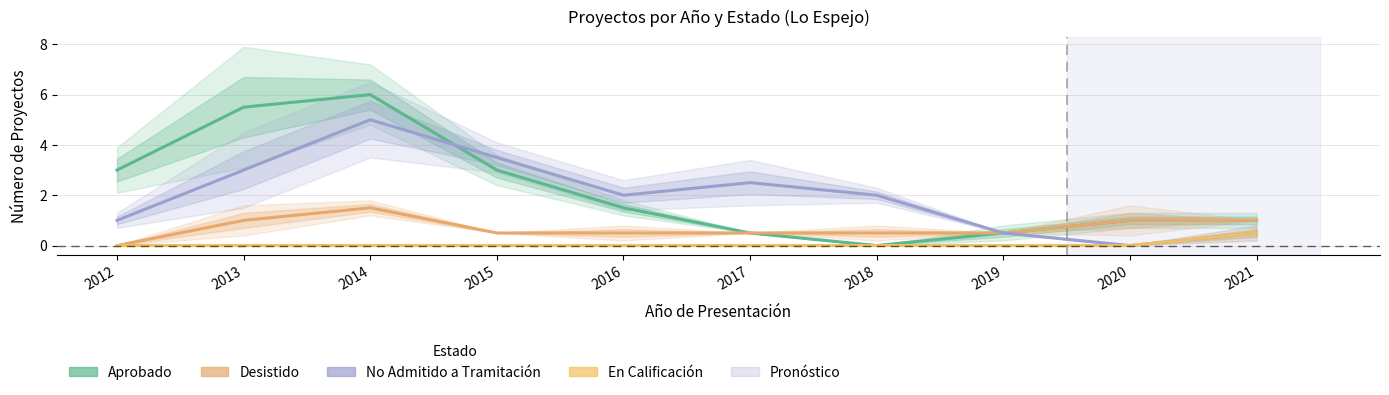

Where is the first local maximum for No Admitido a Tramitación?

2014